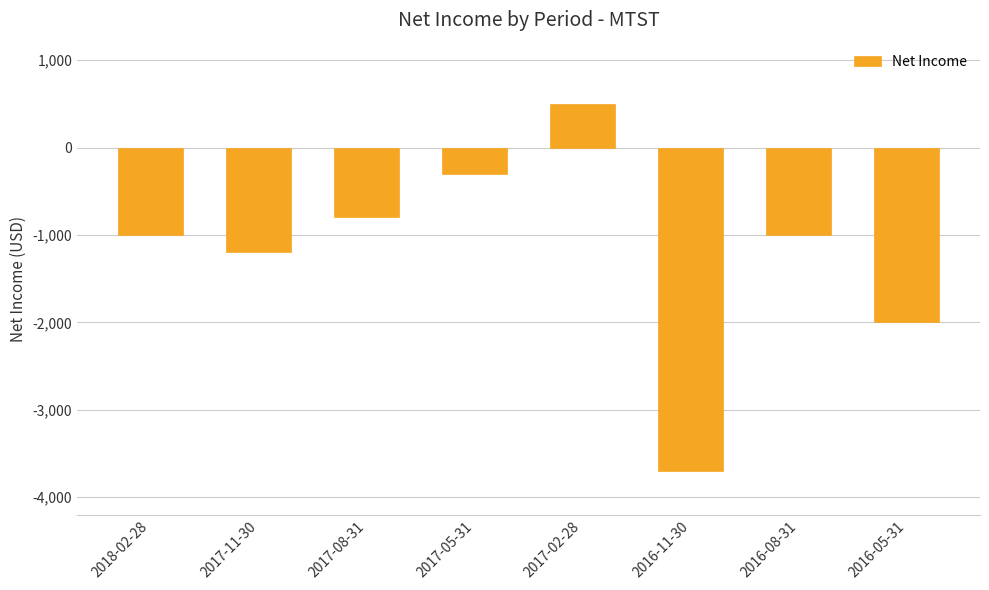

What position from the left is 2017-11-30?

2